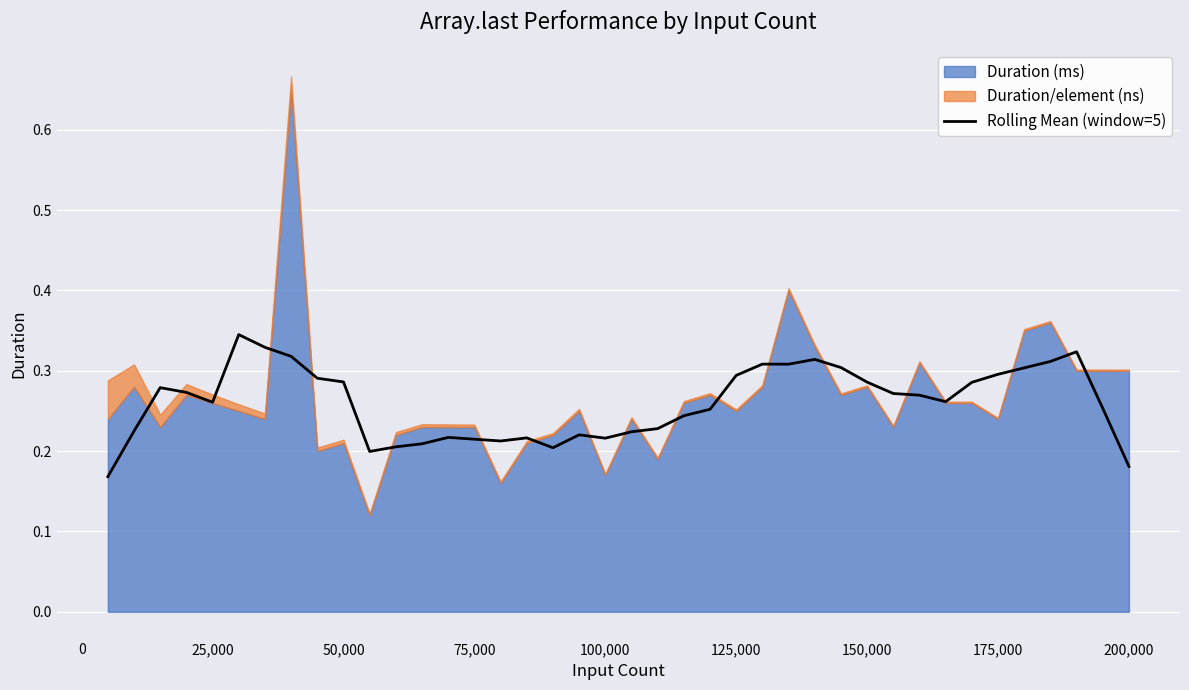

What is the average value?

0.3